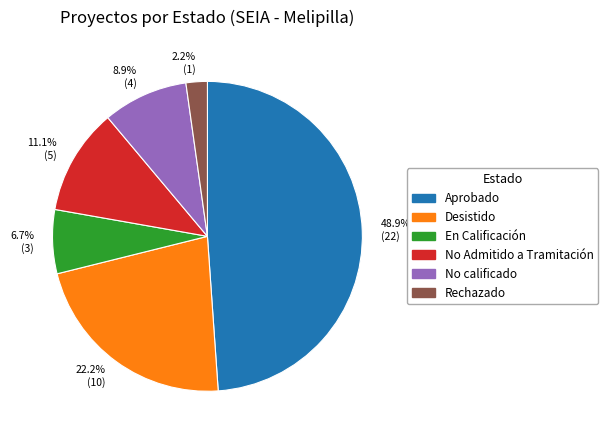

Which slice is the largest?

48.9% (22)